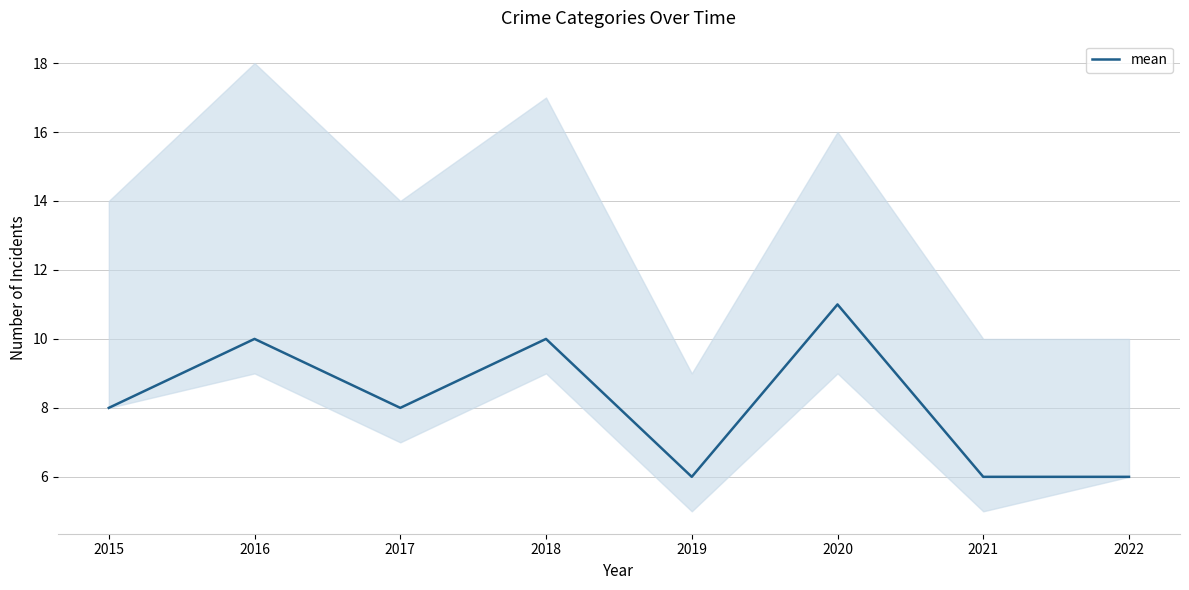

What is the value of the 8th point from the left?

6